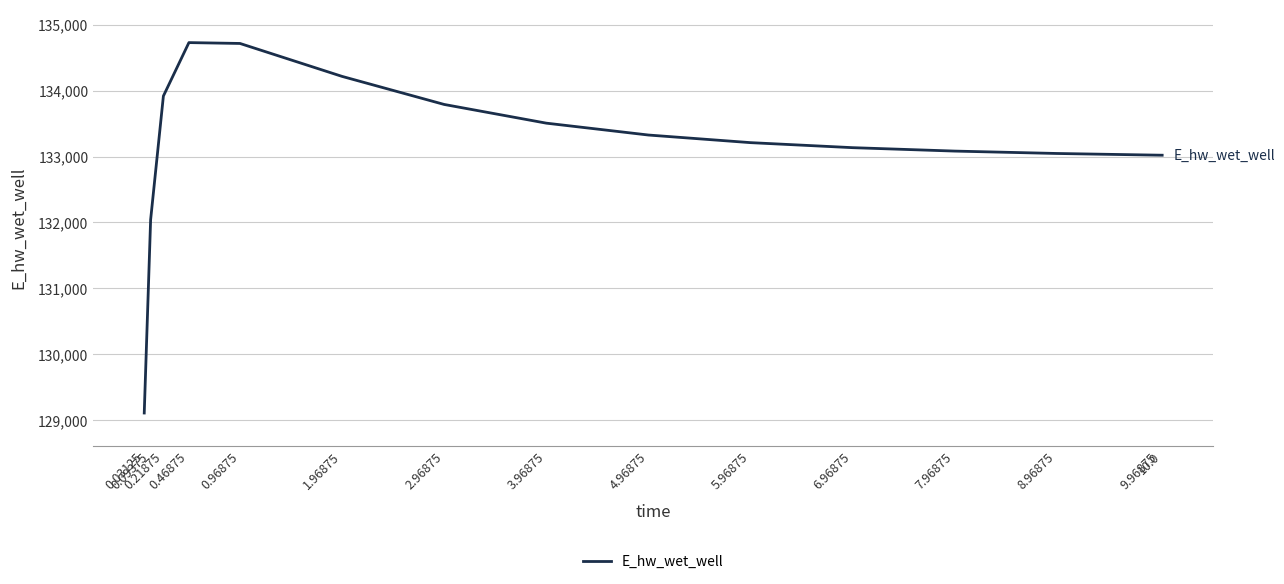

What is the difference between the values at 0.09375 and 0.96875?

2675.1